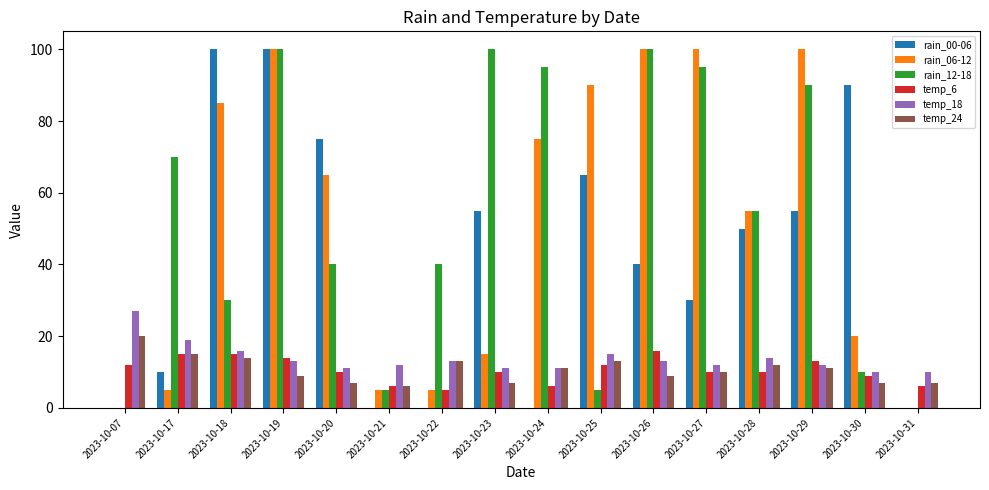

Where does the temp_24 series first go above 11?

2023-10-07